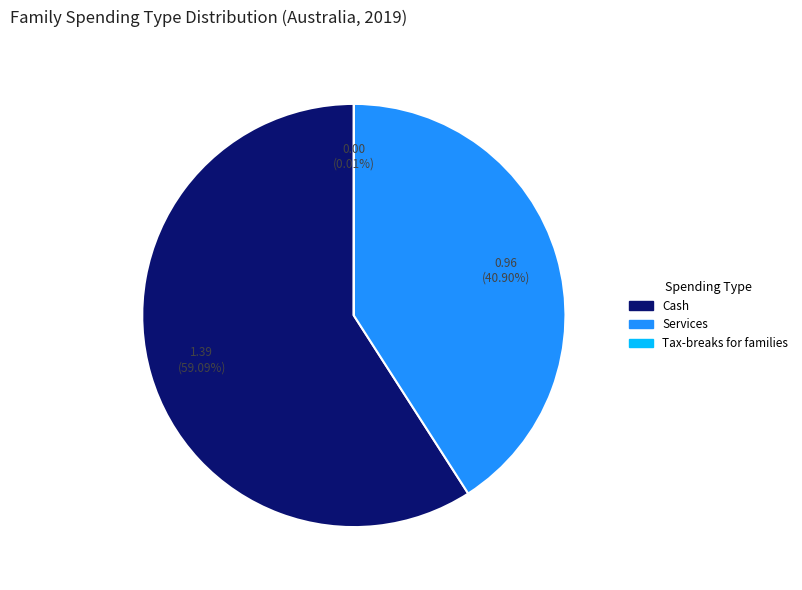

True or false: Services accounts for 41% of the total.

True